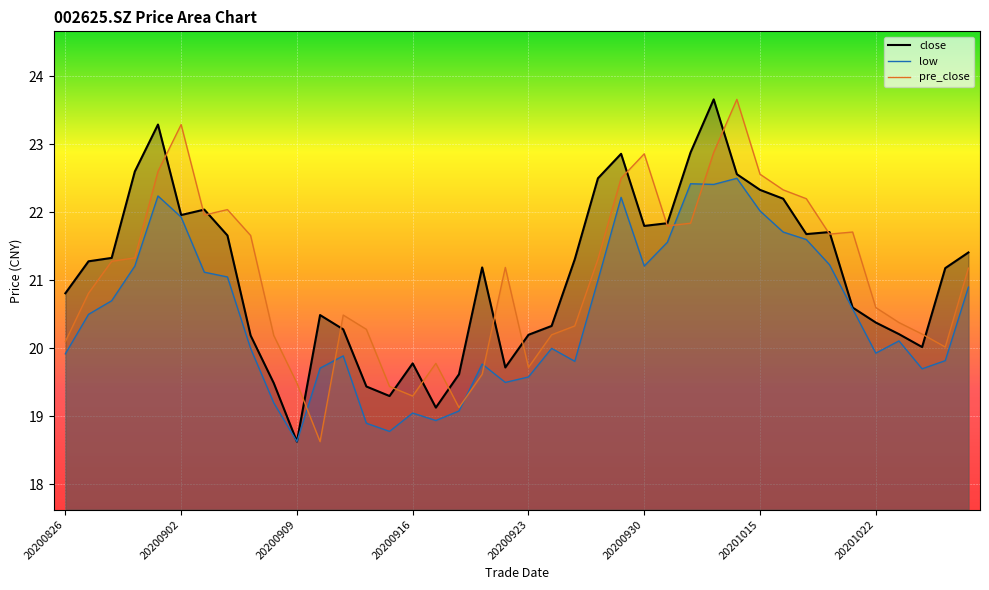

Reading right to left, list all the values displayed in this chart.

close: 21.4	21.2	20.0	20.2	20.4	20.6	21.7	21.7	22.2	22.3	22.6	23.7	22.9	21.8	21.8	22.9	22.5	21.3	20.3	20.2	19.7	21.2	19.6	19.1	19.8	19.3	19.4	20.3	20.5	18.6	19.5	20.2	21.7	22.0	22.0	23.3	22.6	21.3	21.3	20.8
low: 20.9	19.8	19.7	20.1	19.9	20.6	21.2	21.6	21.7	22.0	22.5	22.4	22.4	21.6	21.2	22.2	21.0	19.8	20.0	19.6	19.5	19.8	19.1	18.9	19.1	18.8	18.9	19.9	19.7	18.6	19.2	20.0	21.1	21.1	21.9	22.2	21.2	20.7	20.5	19.9
pre_close: 21.2	20.0	20.2	20.4	20.6	21.7	21.7	22.2	22.3	22.6	23.7	22.9	21.8	21.8	22.9	22.5	21.3	20.3	20.2	19.7	21.2	19.6	19.1	19.8	19.3	19.4	20.3	20.5	18.6	19.5	20.2	21.7	22.0	22.0	23.3	22.6	21.3	21.3	20.8	20.1